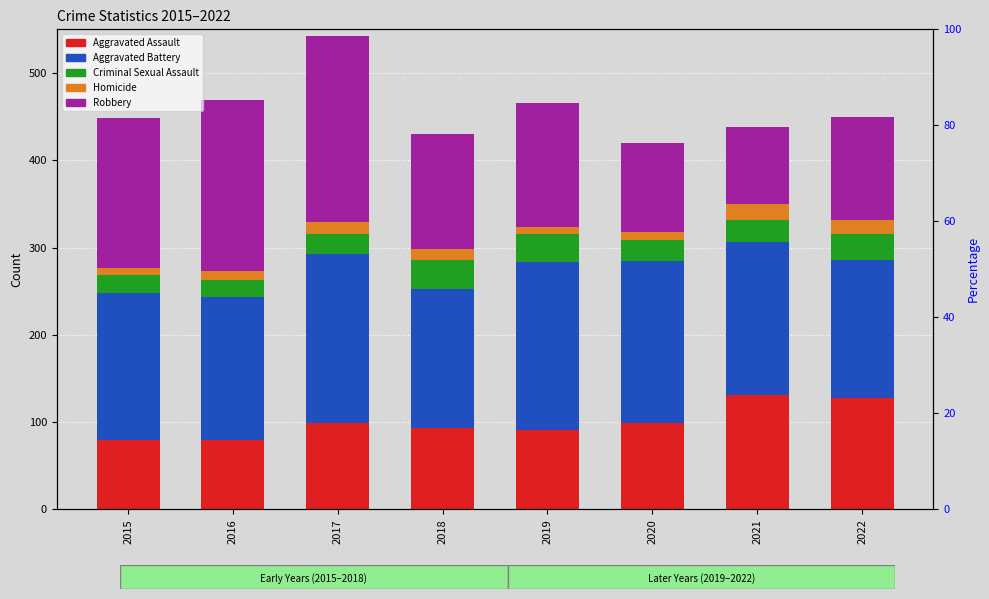

Where does the Aggravated Battery series first go above 175?

2017